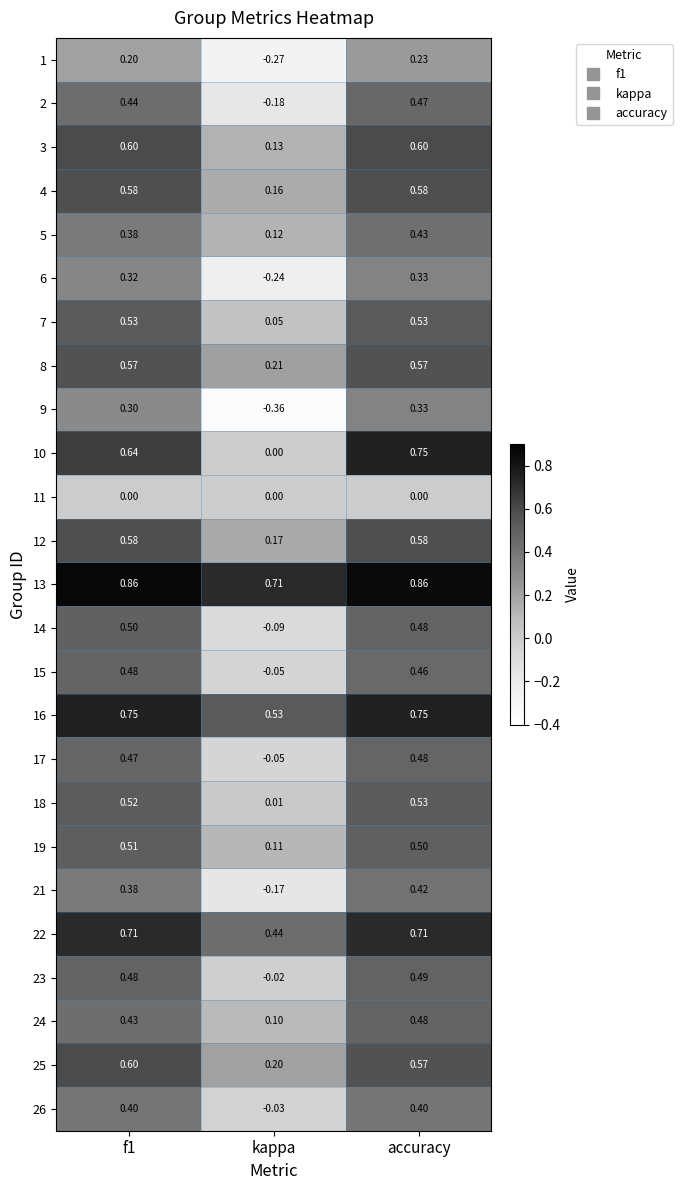

Where is 16 nearest to the value 0?

kappa